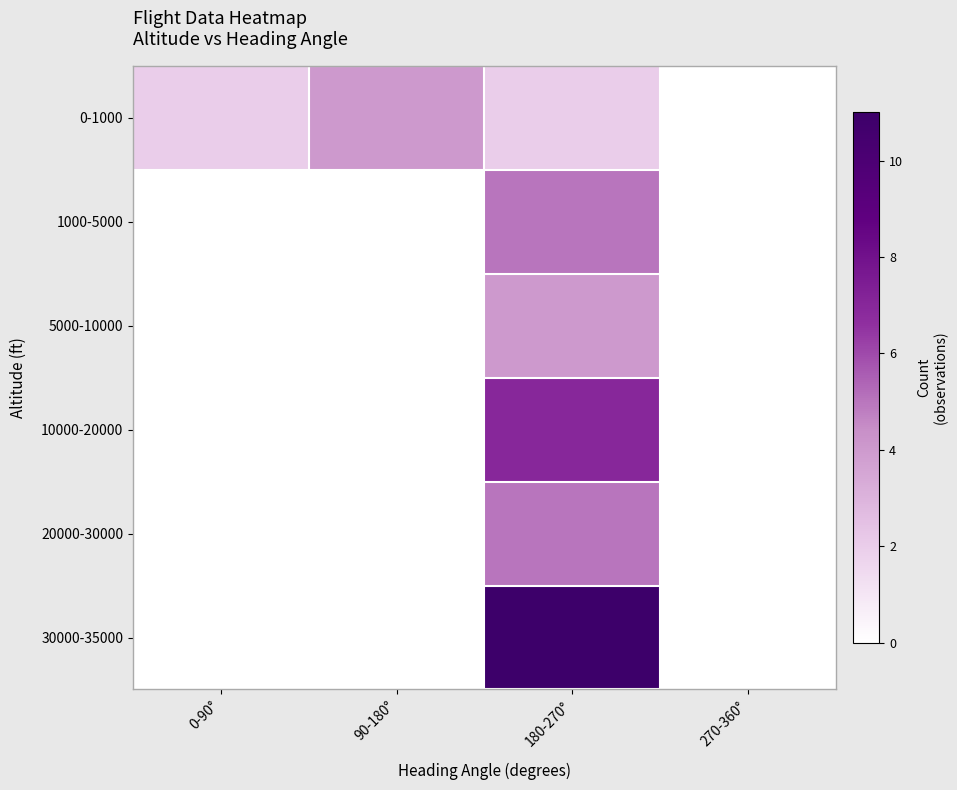

Which series has the largest total across all categories?

30000-35000